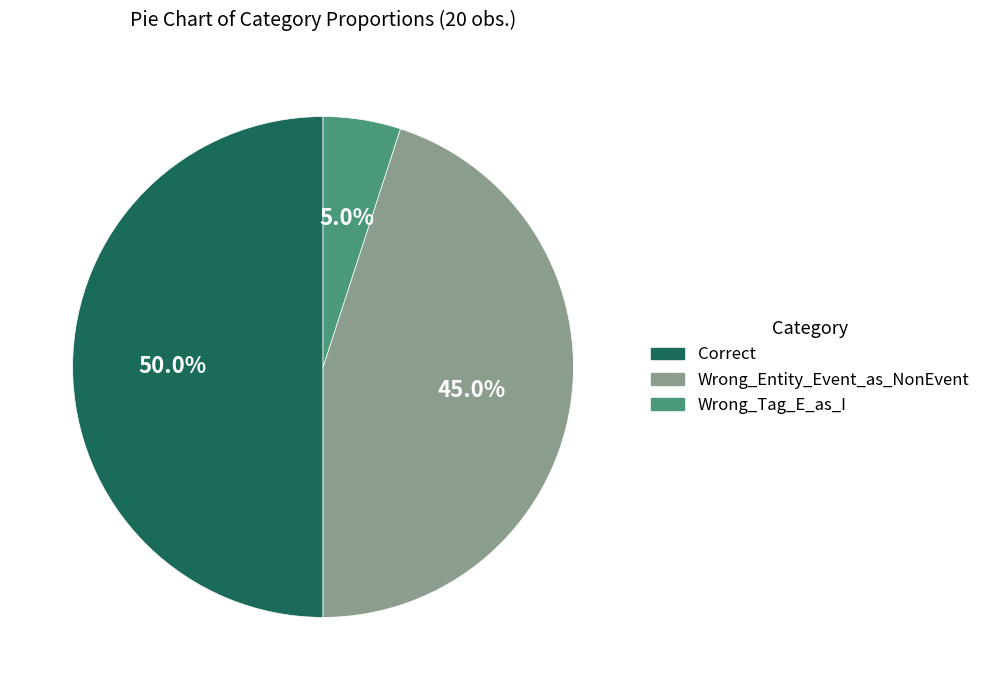

To the nearest percent, what percentage of the pie is Wrong_Entity_Event_as_NonEvent?

45%